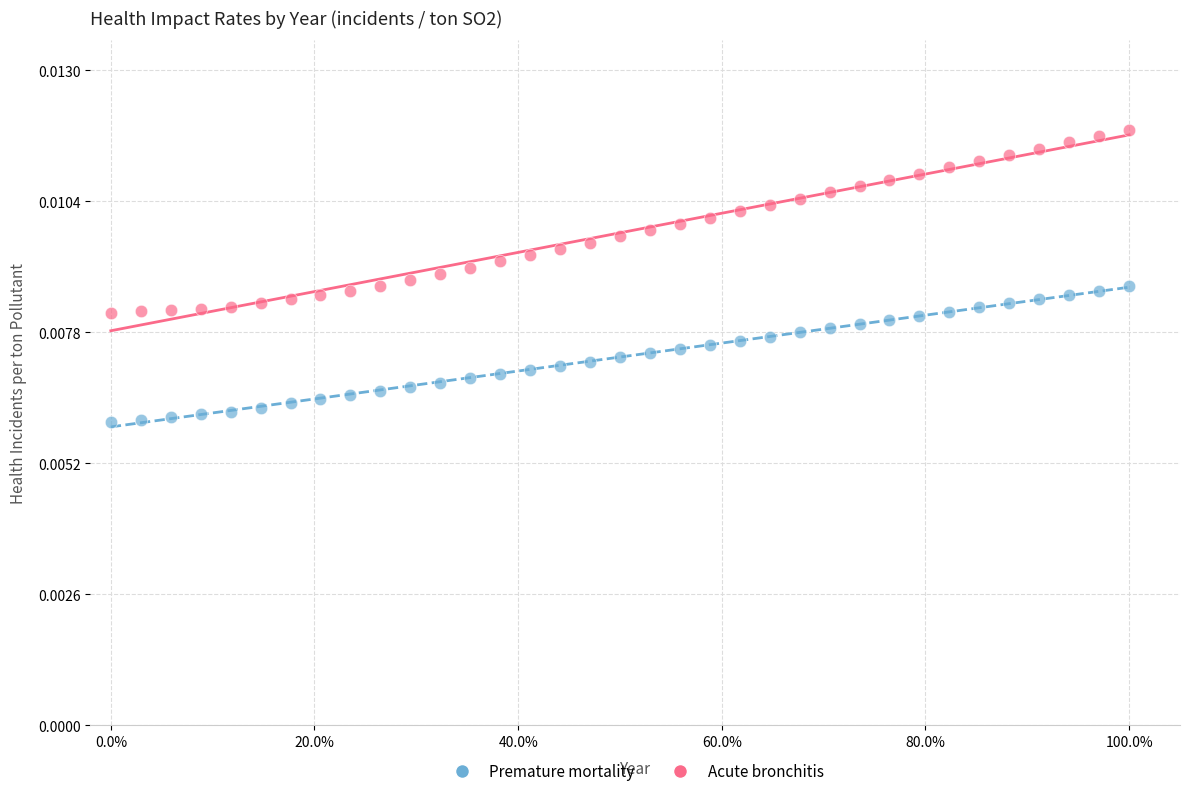

What are all the series names shown in the legend?

Premature mortality, Acute bronchitis